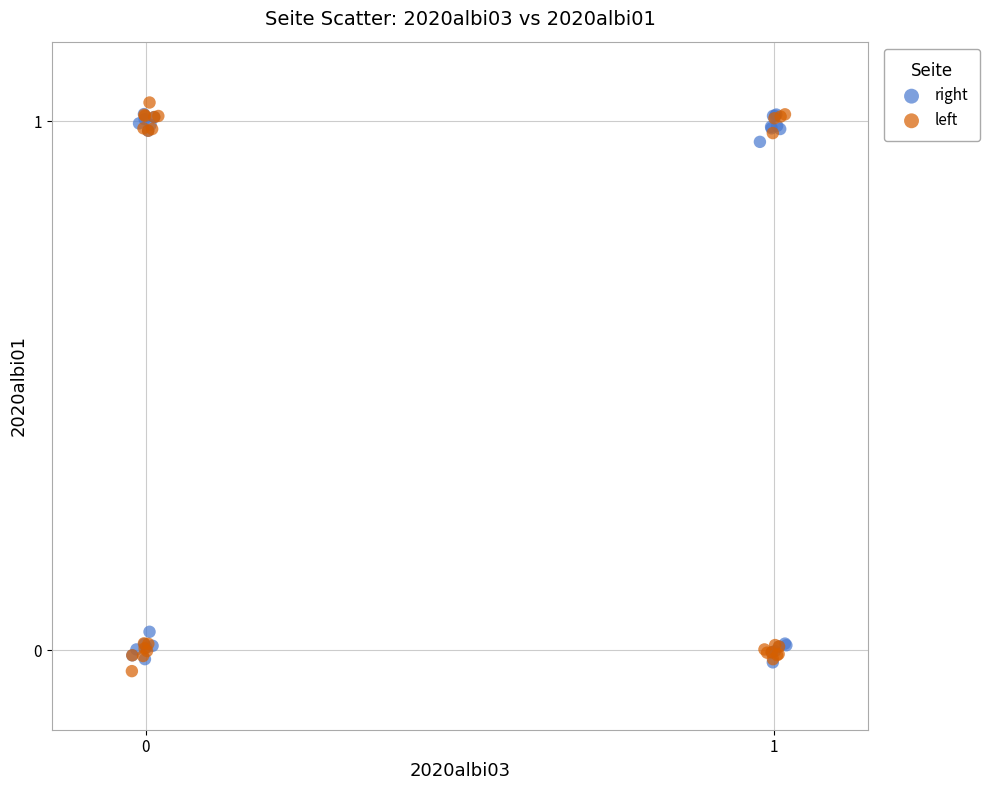

What are all the series names shown in the legend?

right, left